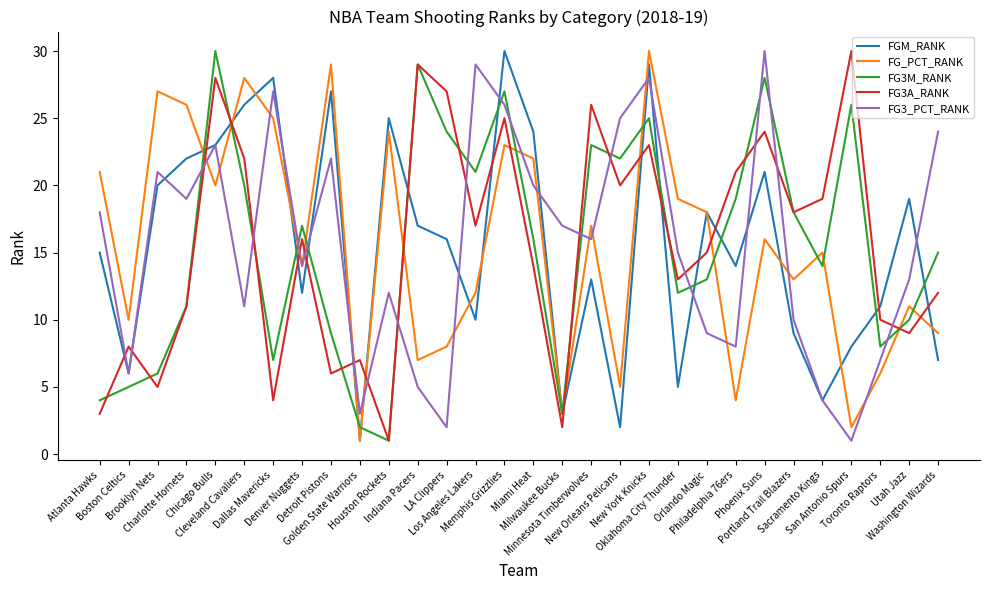

What is the approximate value of FG_PCT_RANK at Philadelphia 76ers?

4